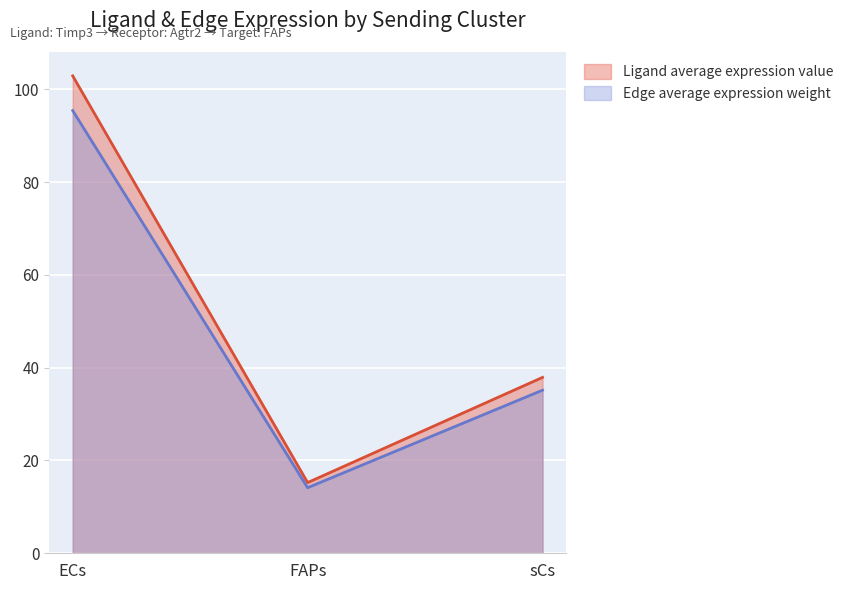

List the series in order of their peak value, lowest first.

Edge average expression weight, Ligand average expression value